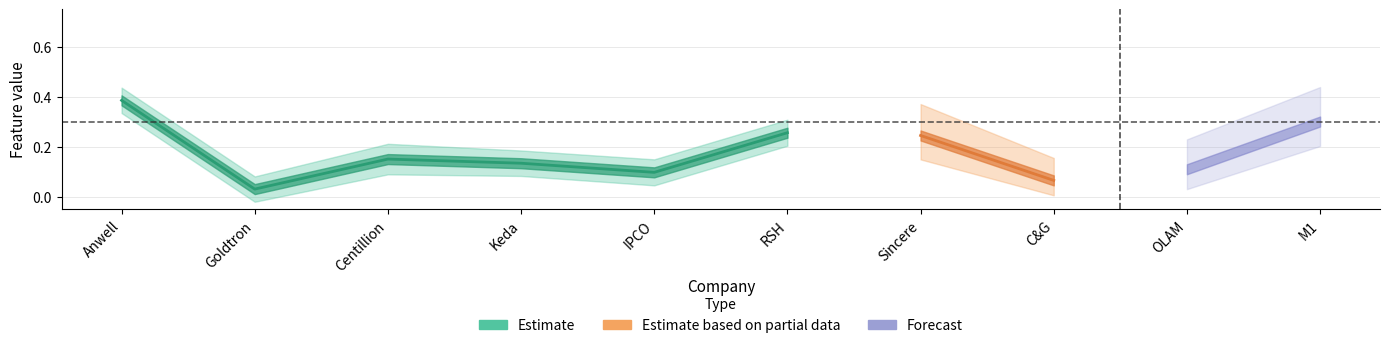

Is it true that F14 equals 0.6 at M1?

False